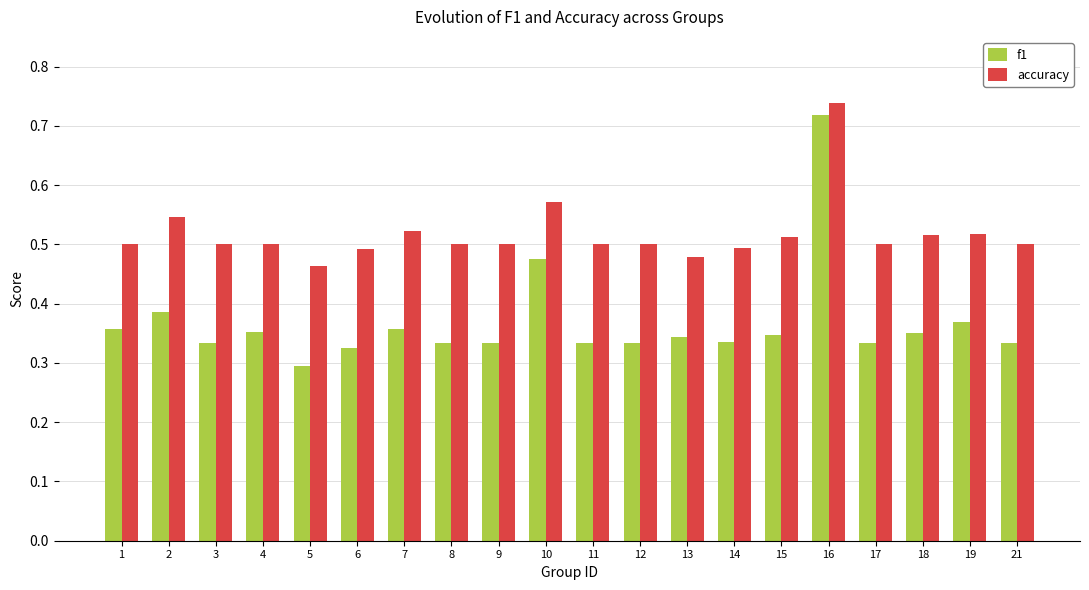

How many bars are there in total?

40